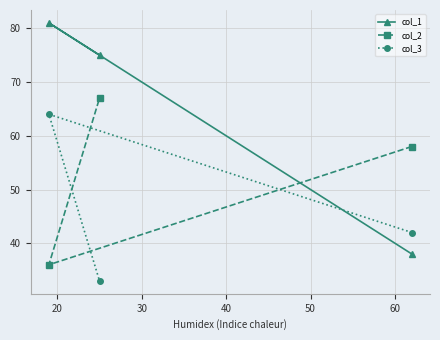

Which series has the largest total across all categories?

col_1